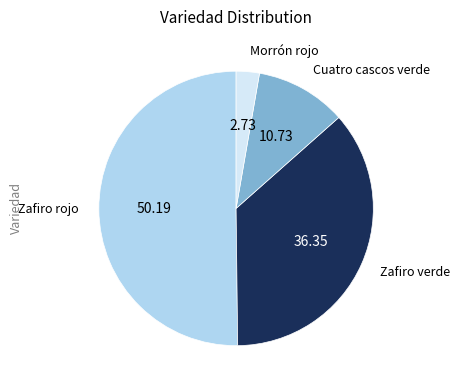

What is the majority slice?

Zafiro rojo